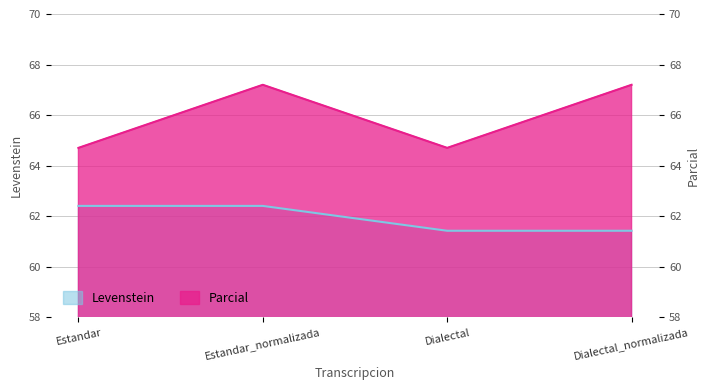

True or false: Levenstein and Parcial intersect in this chart.

False